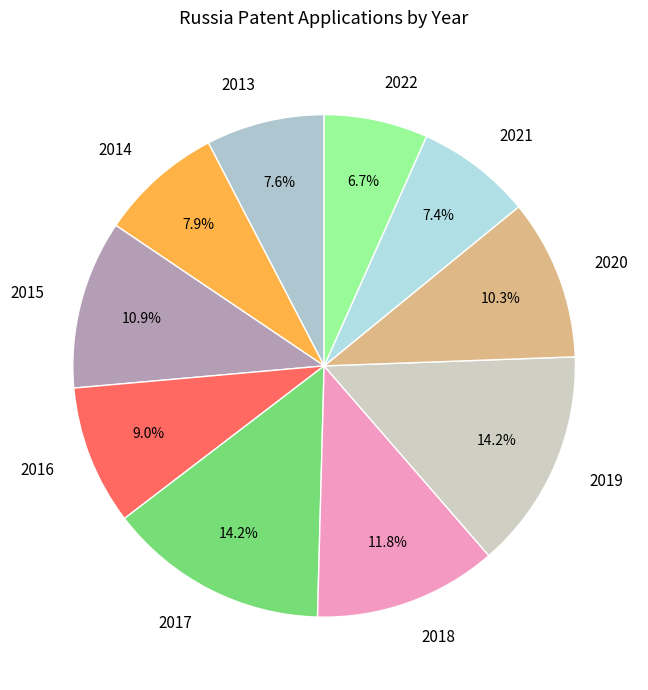

To the nearest percent, what is the difference between the 2013 and 2017 slice percentages?

7%